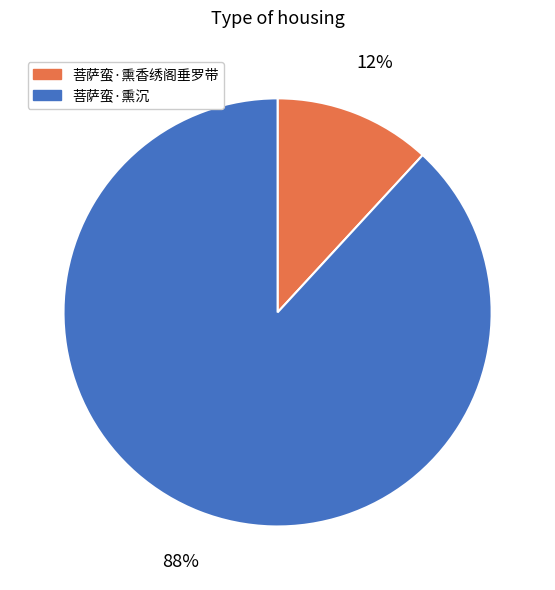

To the nearest percent, what is the difference between the largest and smallest slice percentages?

76%